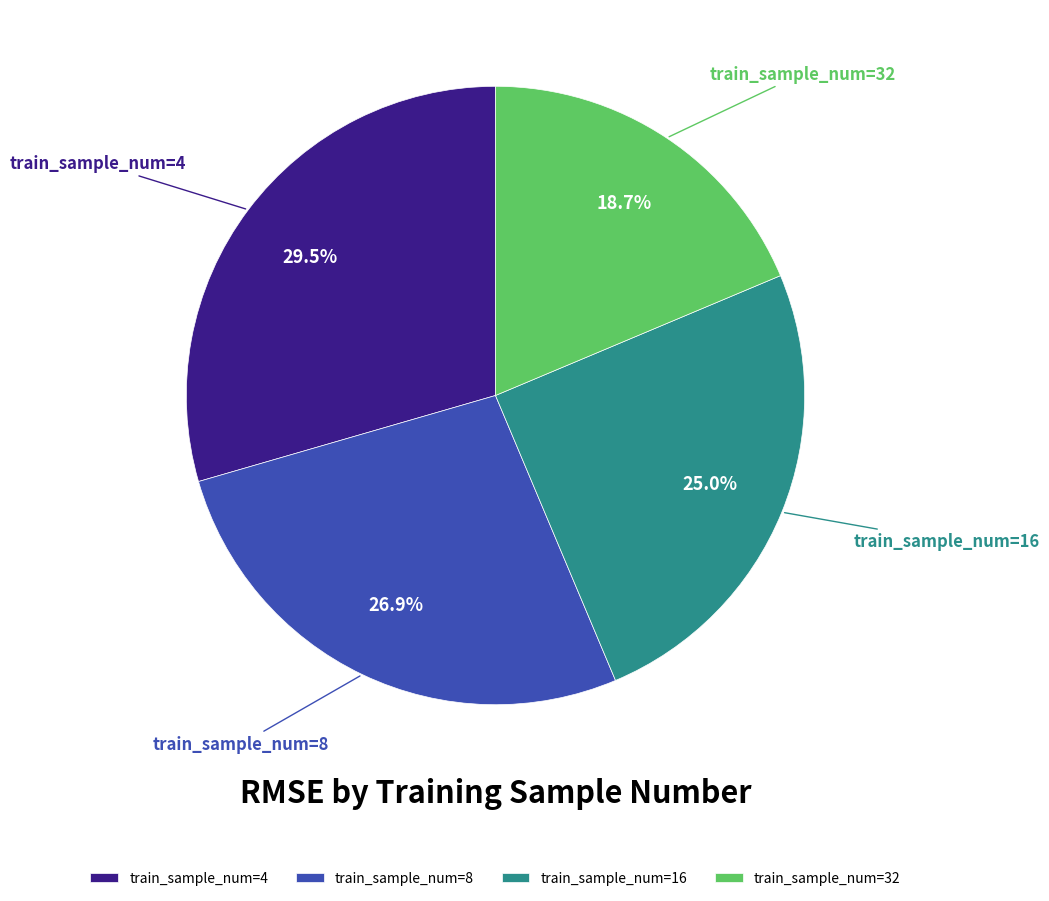

Does any single category account for the majority?

No